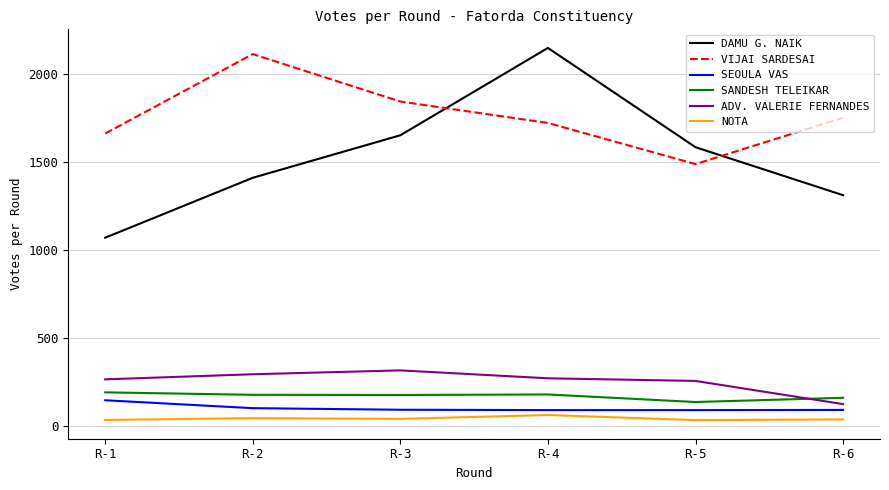

What is the greatest value displayed?

2150